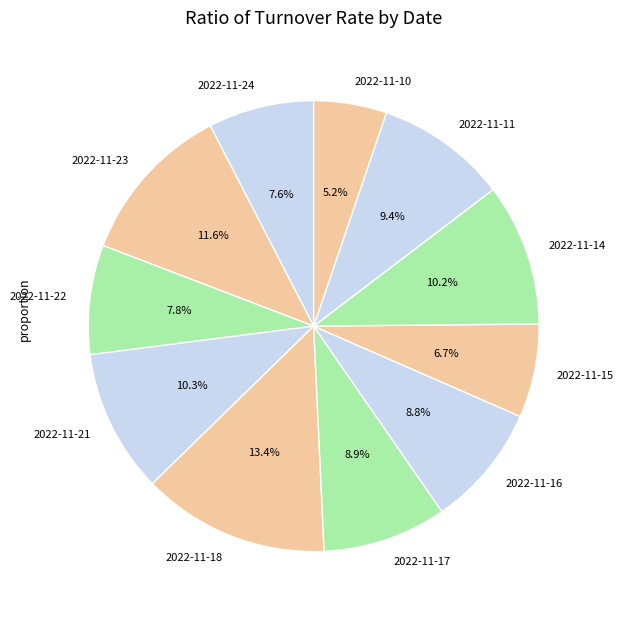

Which has a higher value, 2022-11-16 or 2022-11-23?

2022-11-23